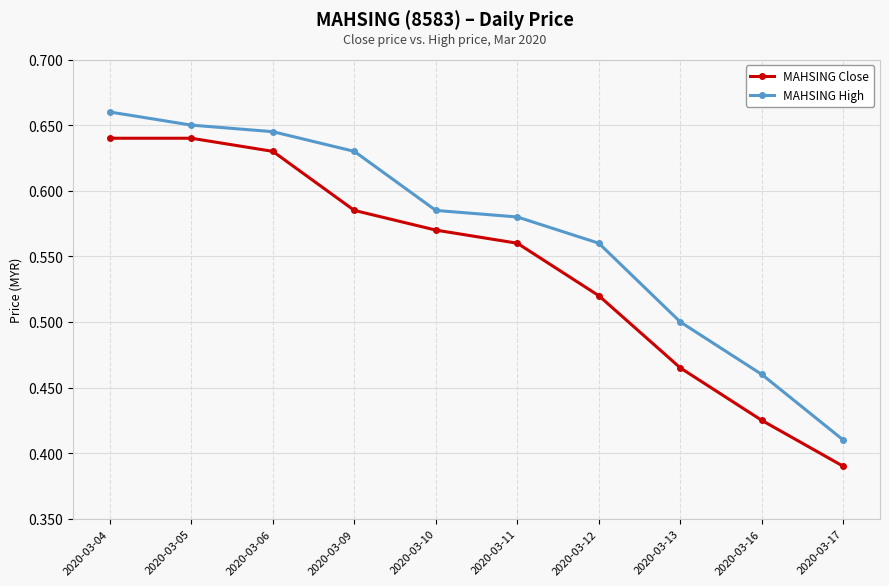

True or false: MAHSING High has more than 2 points higher than both neighbors.

False